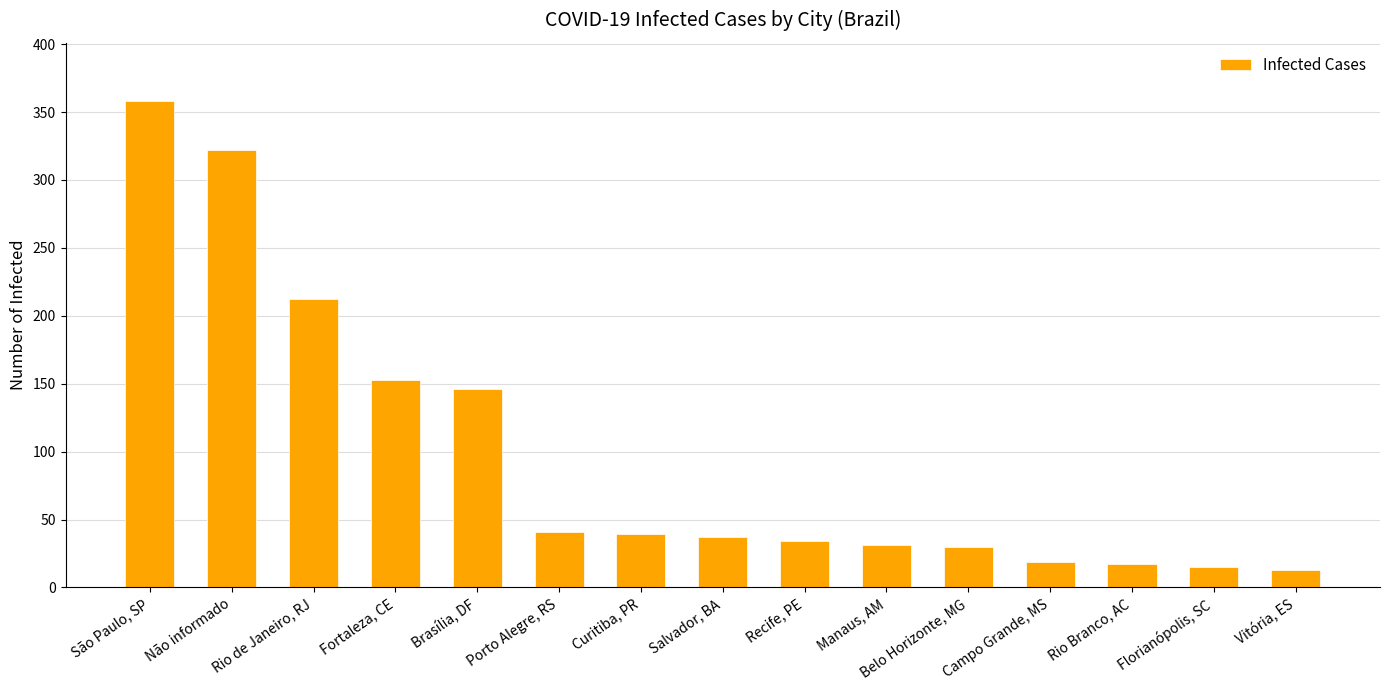

Between Brasília, DF and Belo Horizonte, MG, which is larger?

Brasília, DF